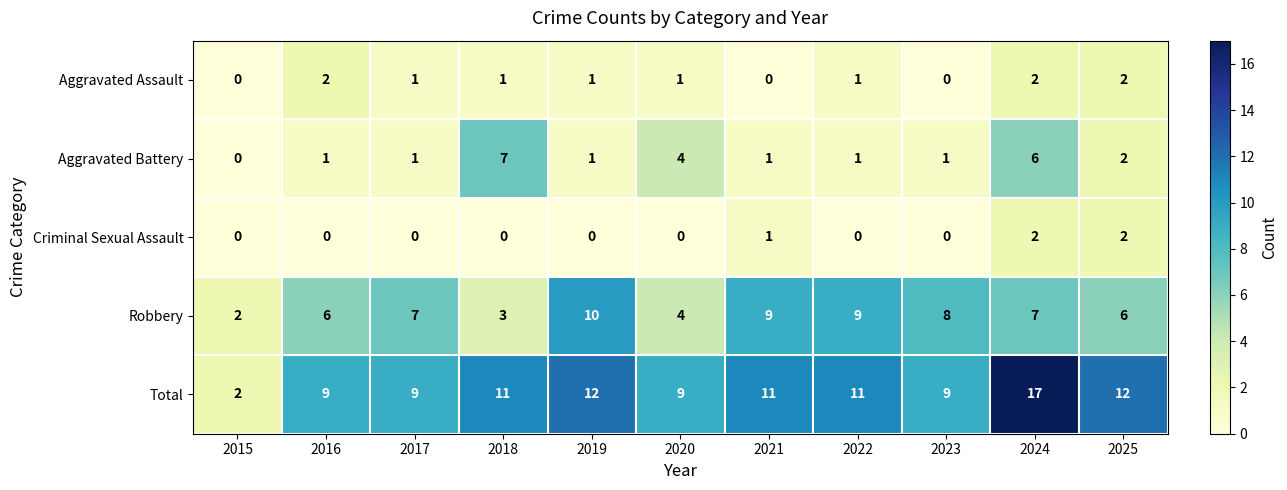

Which series has the largest total across all categories?

Total